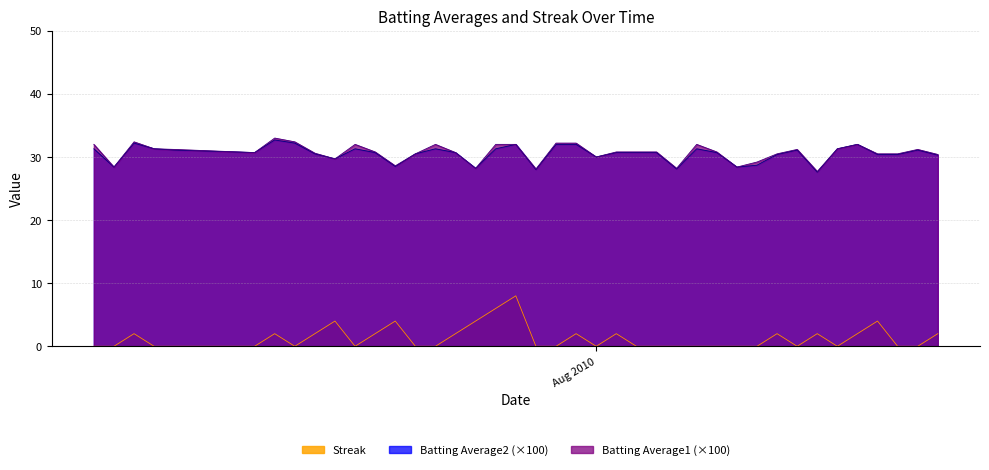

Which series has the widest spread of values?

Streak